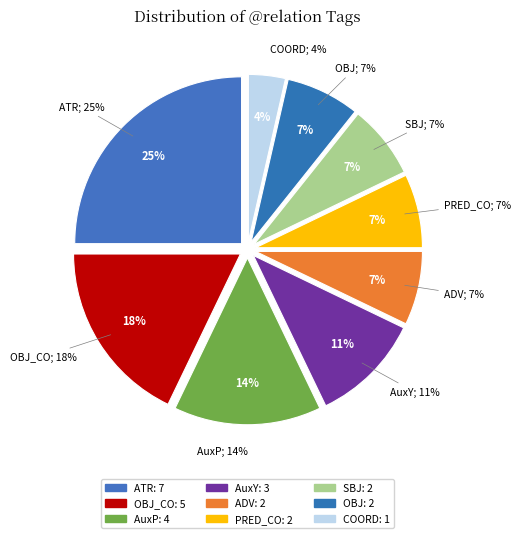

To the nearest percent, what portion does OBJ represent?

7%